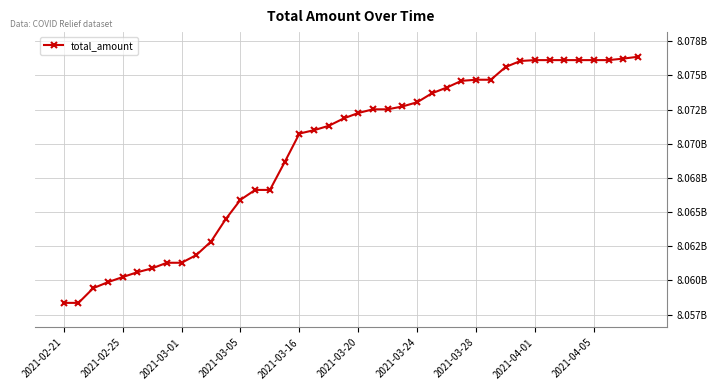

Does the chart have visible grid lines?

Yes